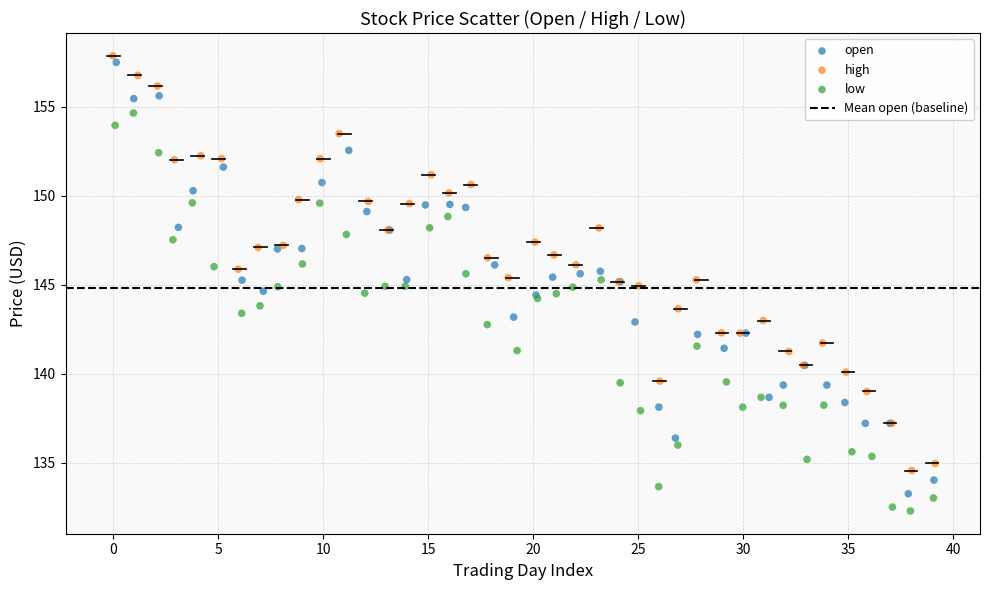

Which series contains the highest Y value?

high